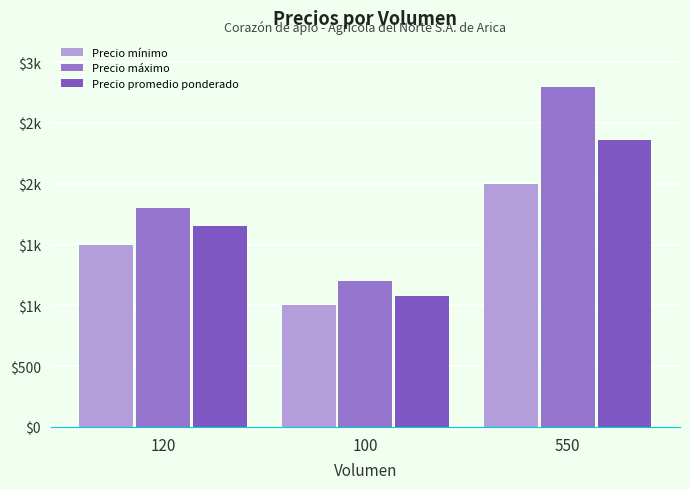

Reading left to right, what are all the values shown in this chart?

Precio mínimo: 1500	1000	2000
Precio máximo: 1800	1200	2800
Precio promedio ponderado: 1650	1080	2364